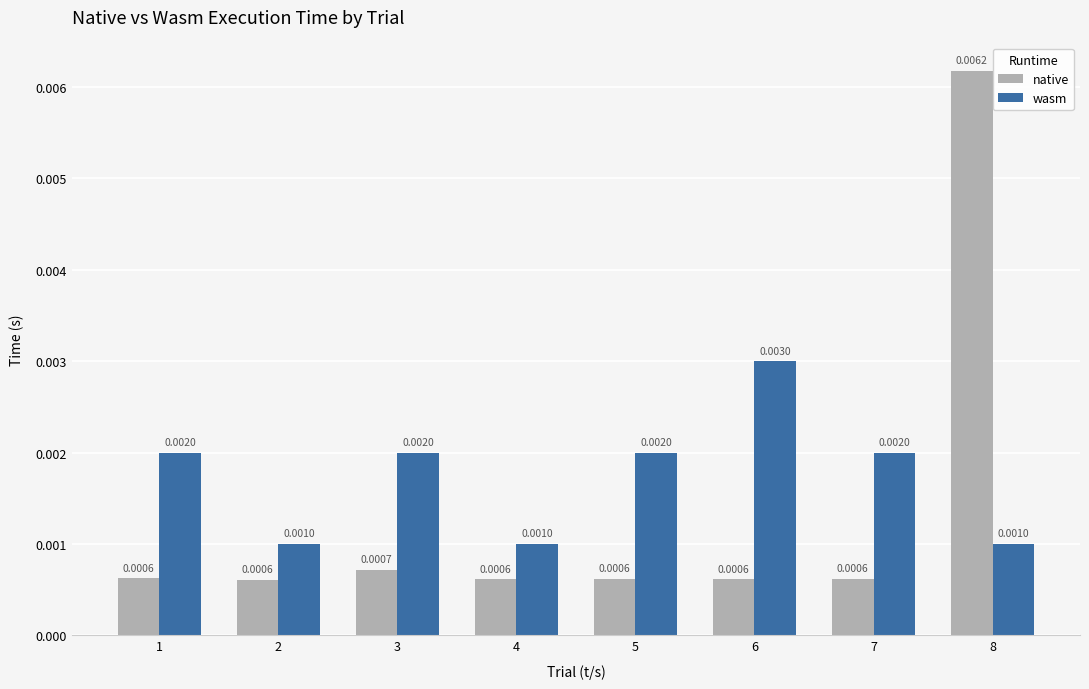

Where is native nearest to the value 0?

2